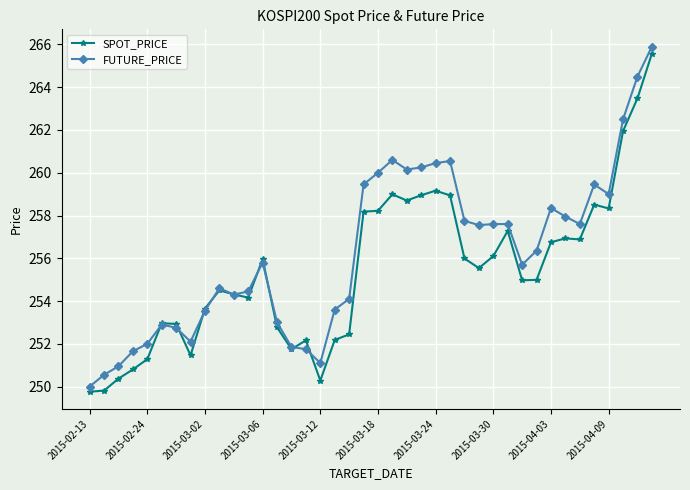

What is the value of the SPOT_PRICE point at the 14th from the left?

252.8